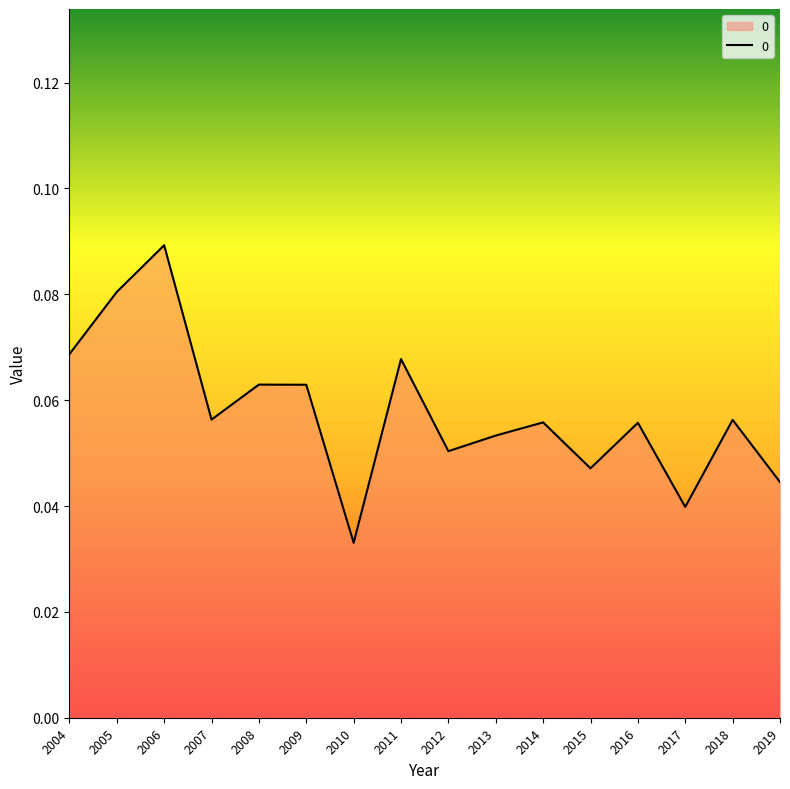

Which has a higher value, 2005 or 2018?

2005